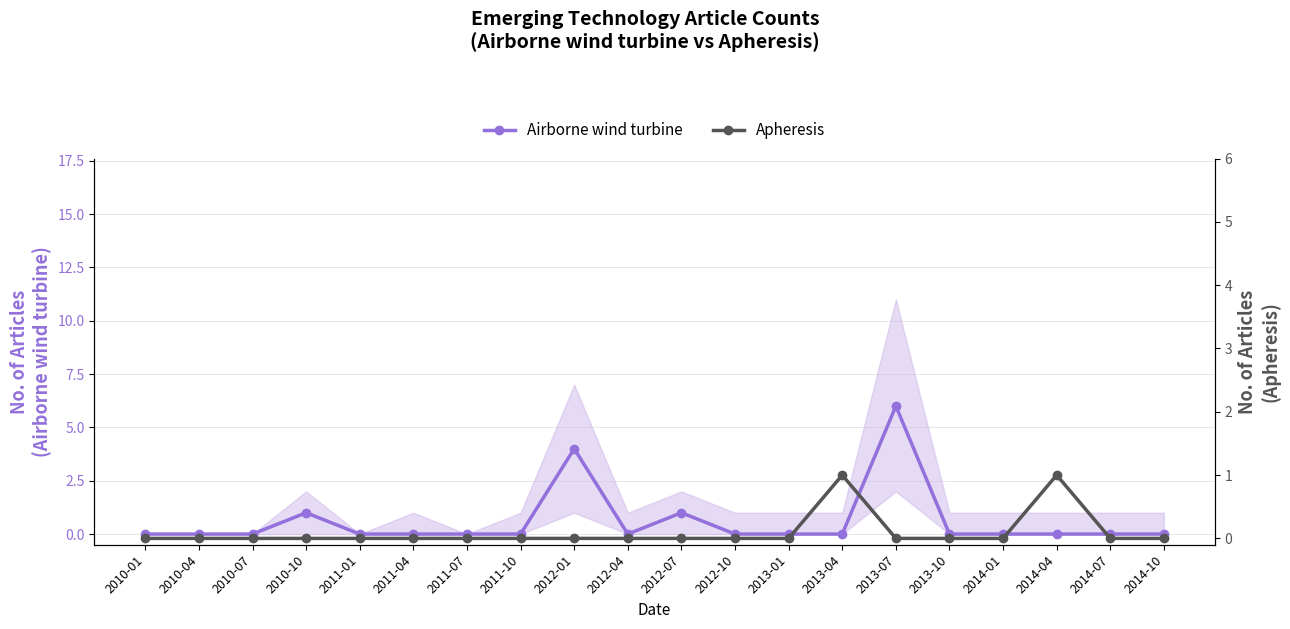

At which category is the sum across all series the highest?

2013-07